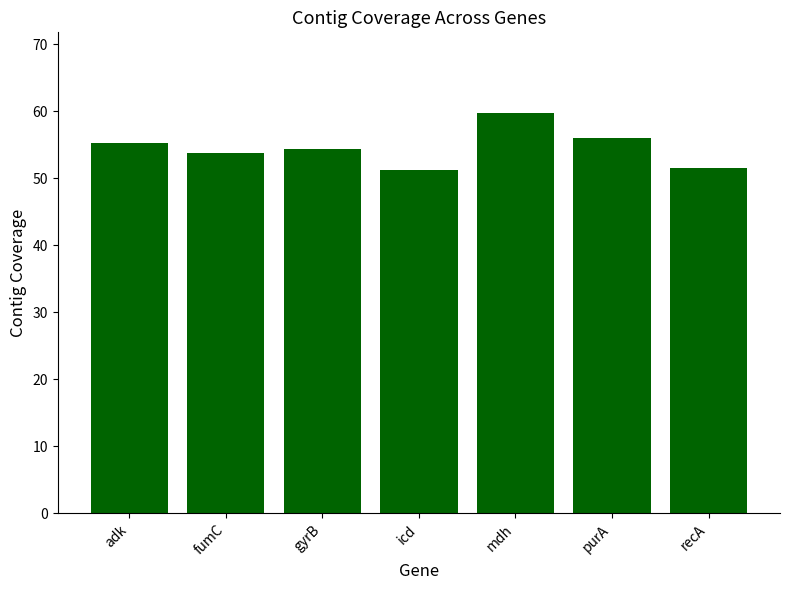

What is the difference between the second highest and minimum values?

4.8